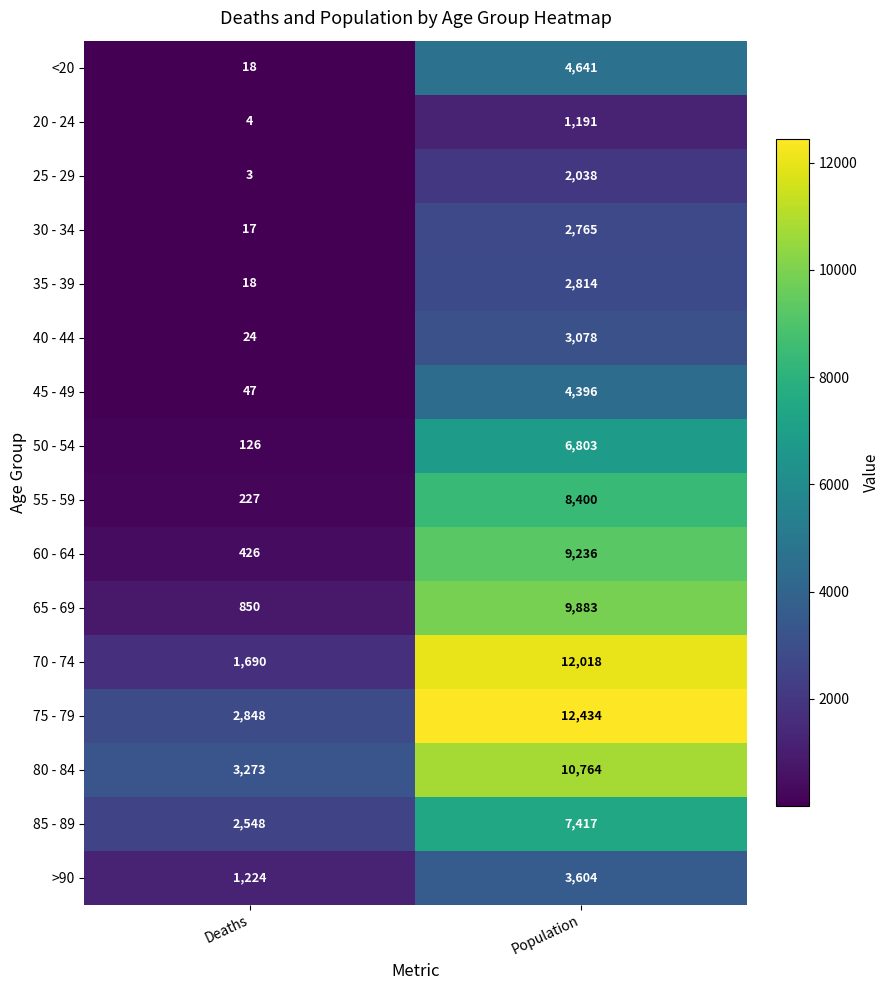

Which series has the largest range (max minus min)?

70 - 74